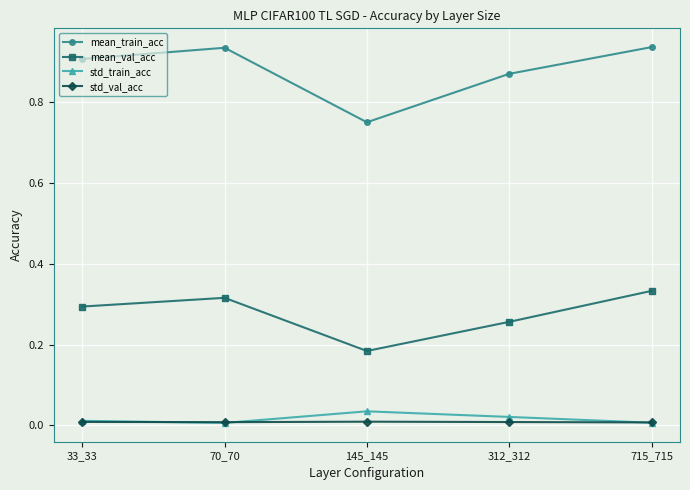

Which series has the largest range (max minus min)?

mean_train_acc